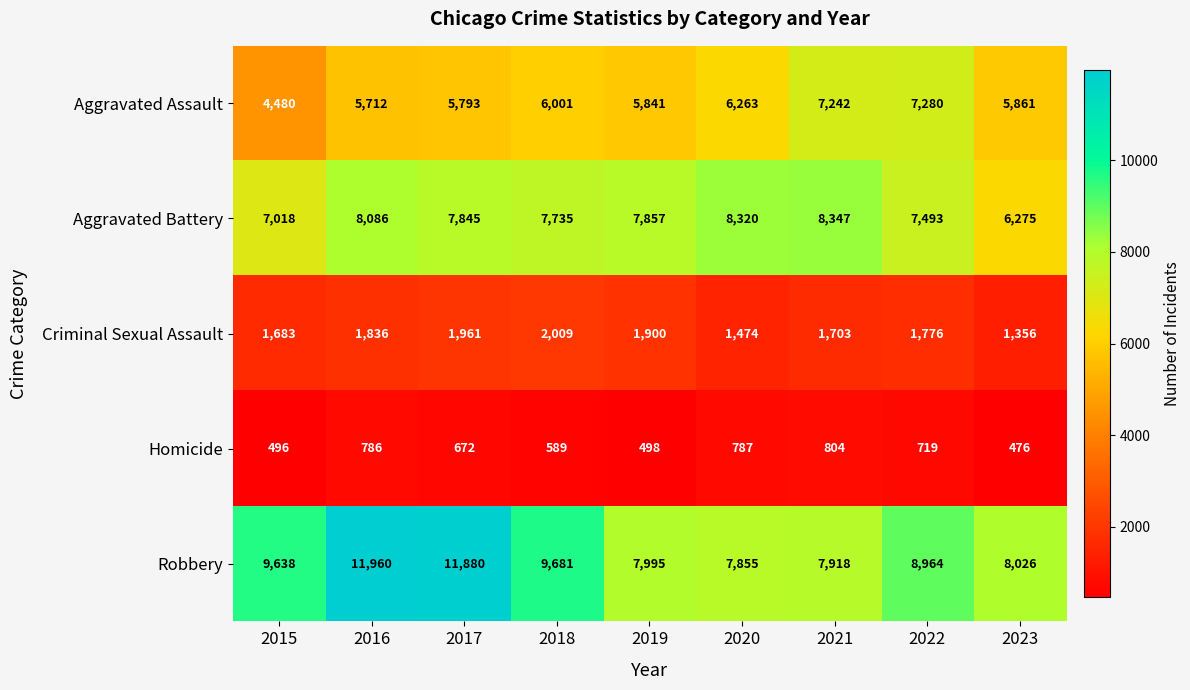

Where is Homicide nearest to the value 640?

2017